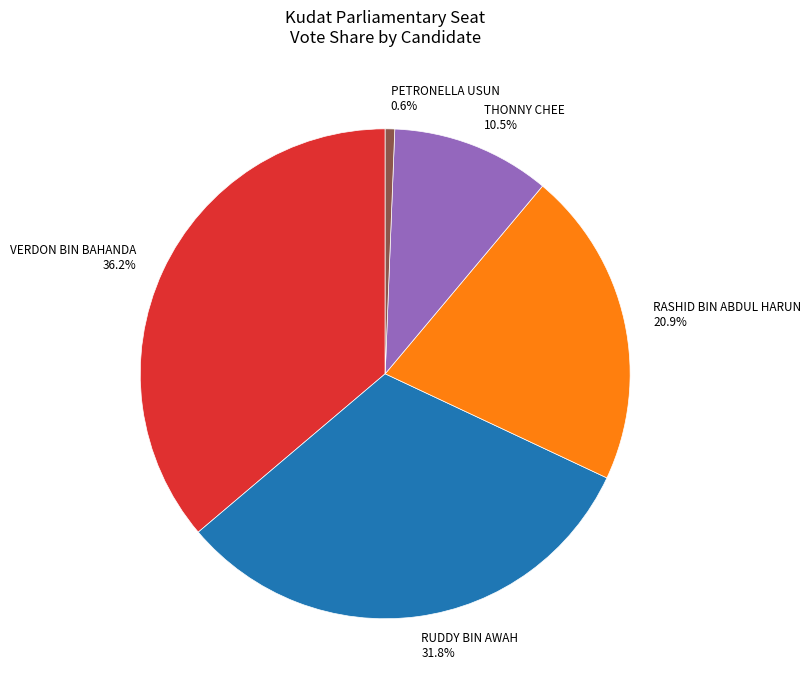

How many slices are in this pie chart?

5